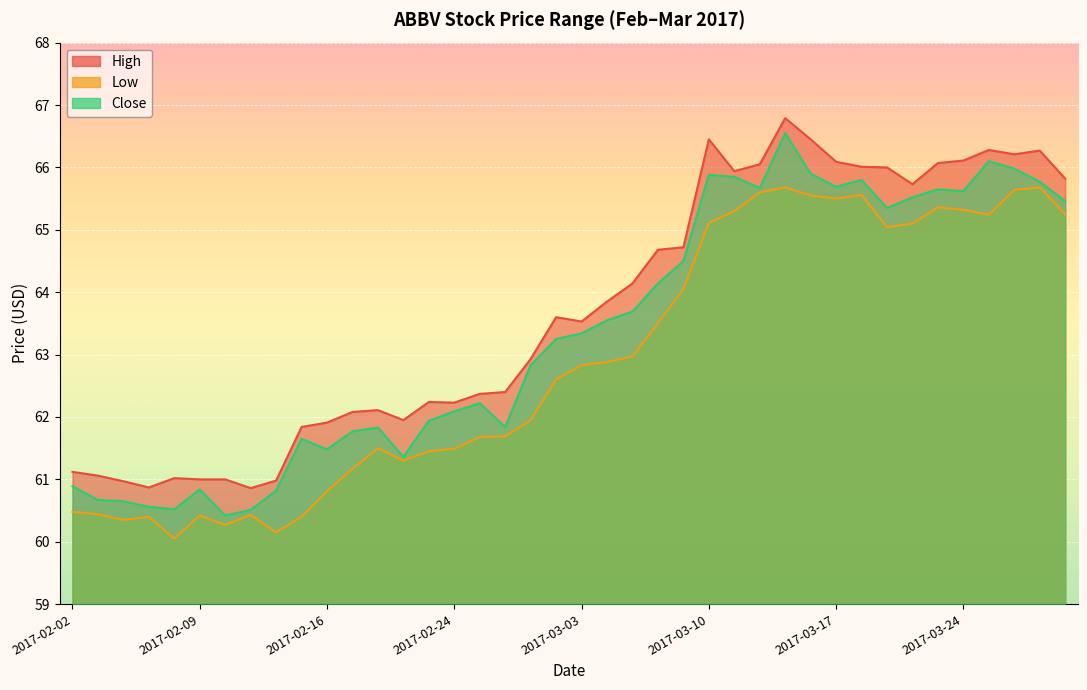

Where is the first local minimum for High?

2017-02-07